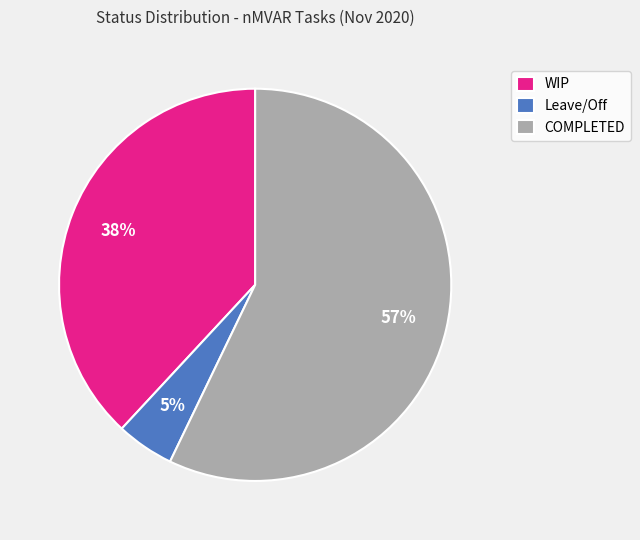

Between COMPLETED and WIP, which is larger?

COMPLETED